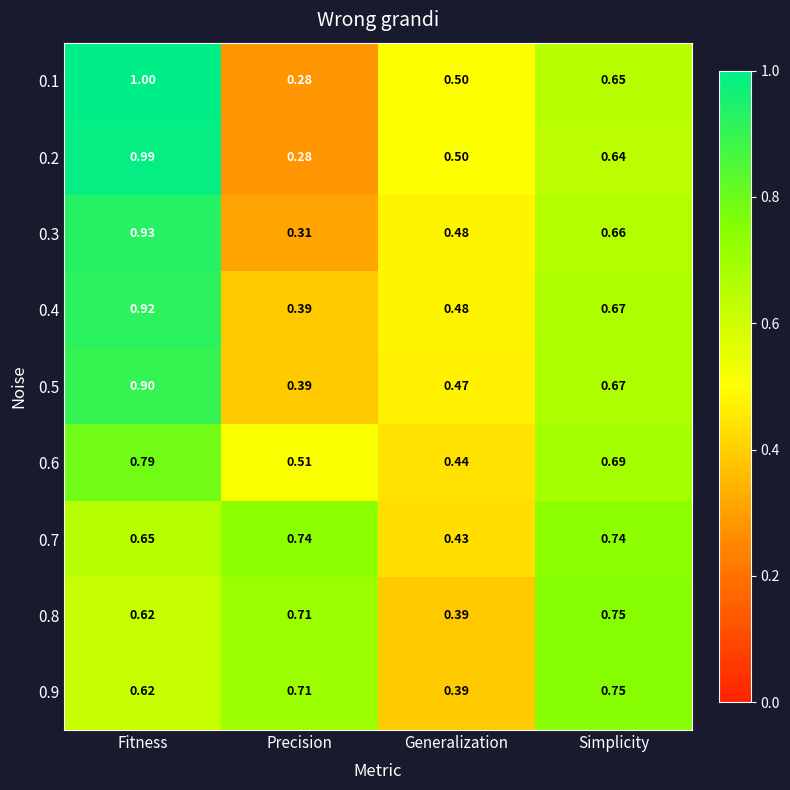

At how many categories does at least one series exceed 0?

4